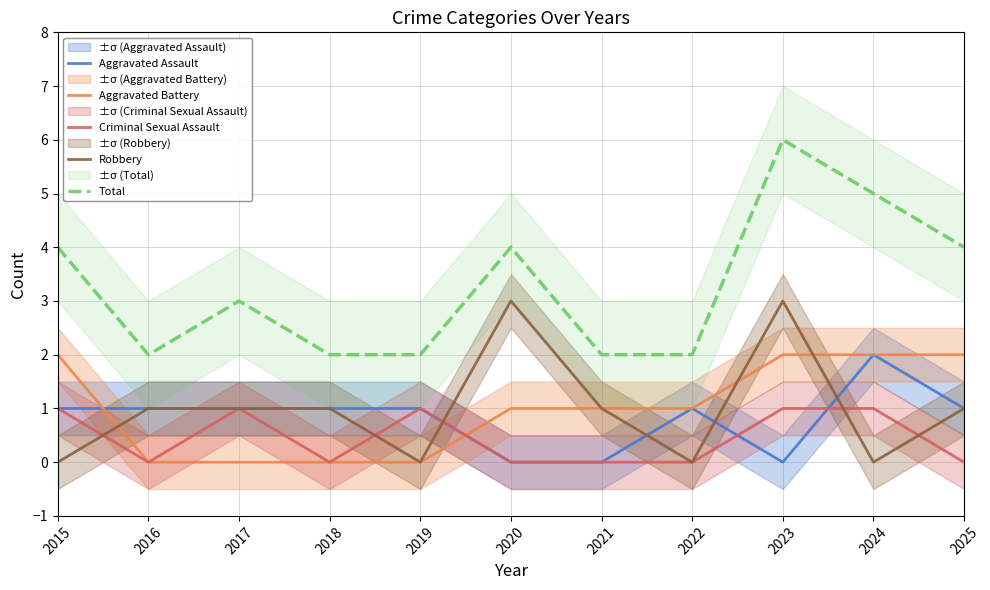

Rank the series at 2022 from lowest to highest value.

Criminal Sexual Assault, Robbery, Aggravated Assault, Aggravated Battery, Total